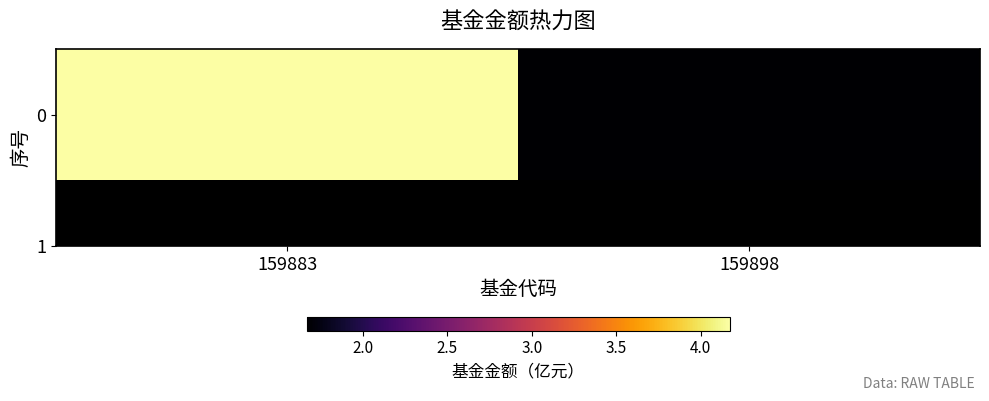

True or false: the data shows 2.5 at 159898.

False